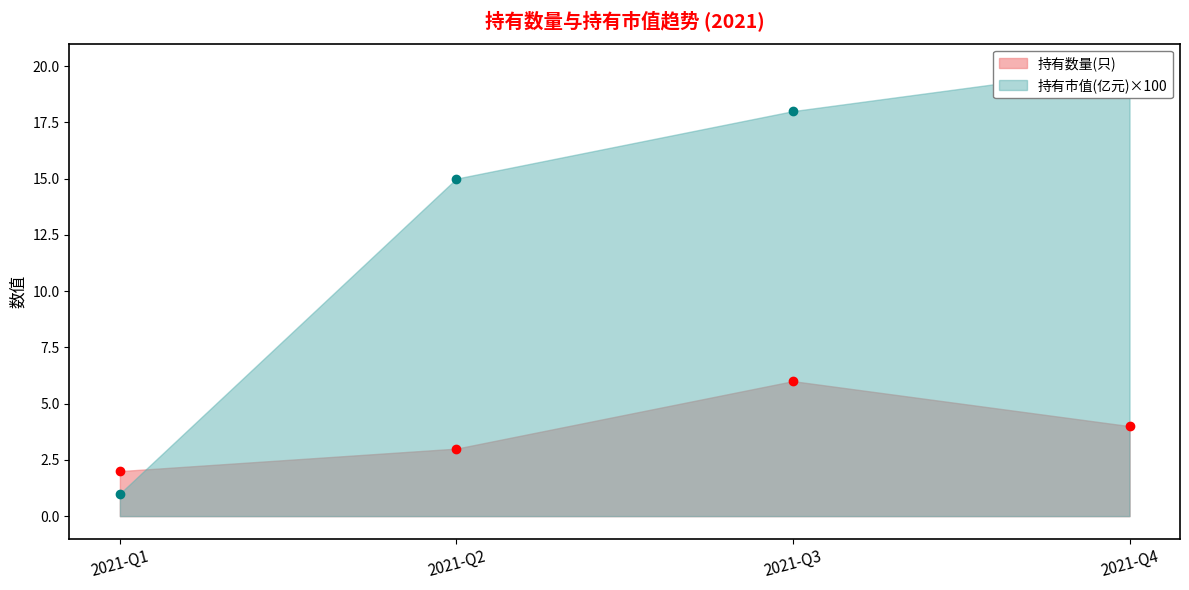

List the labels in order of 持有市值(亿元) value, largest first.

2021-Q4, 2021-Q3, 2021-Q2, 2021-Q1